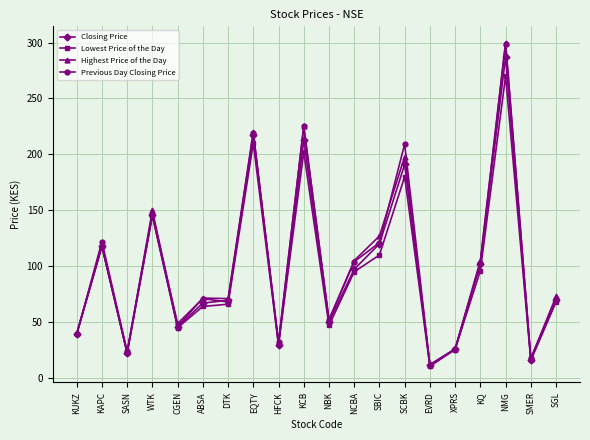

What is the difference between the highest and lowest values at NMG?

30.0